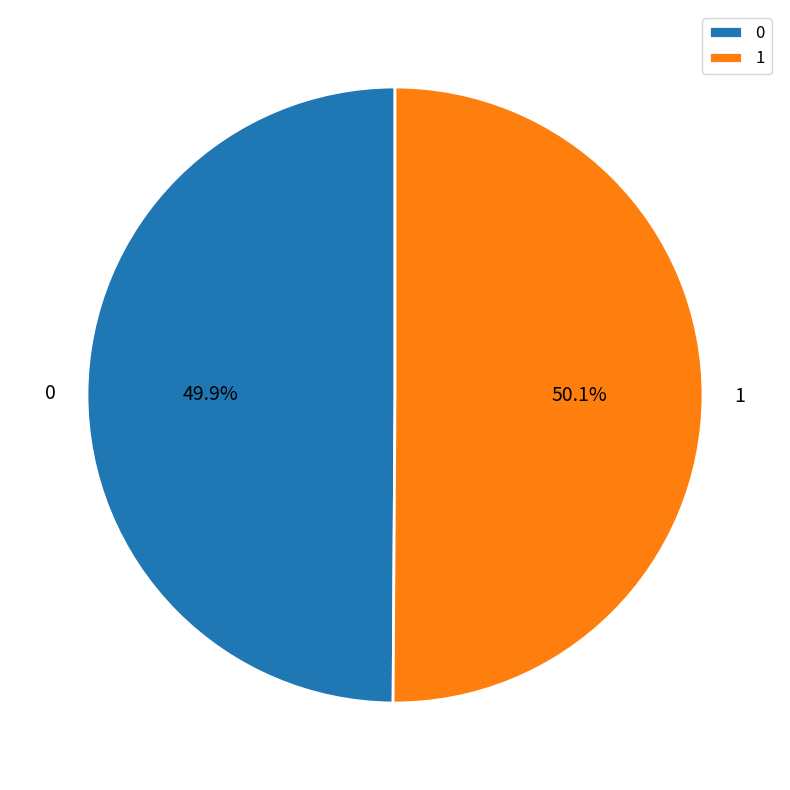

What percentage is NOT represented by 1?

49.9%